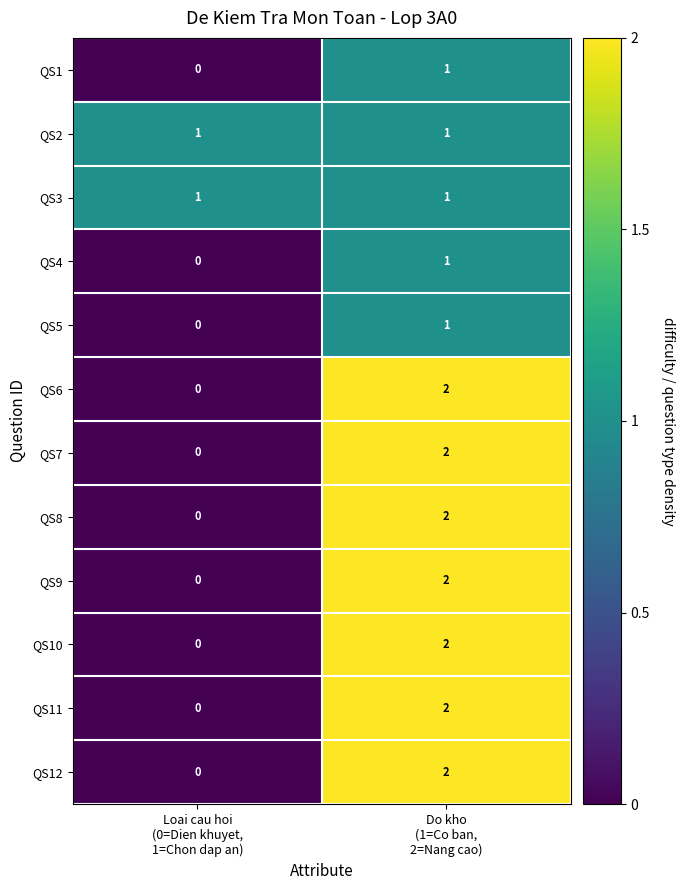

Which label corresponds to the largest value in the chart?

Do kho
(1=Co ban,
2=Nang cao)